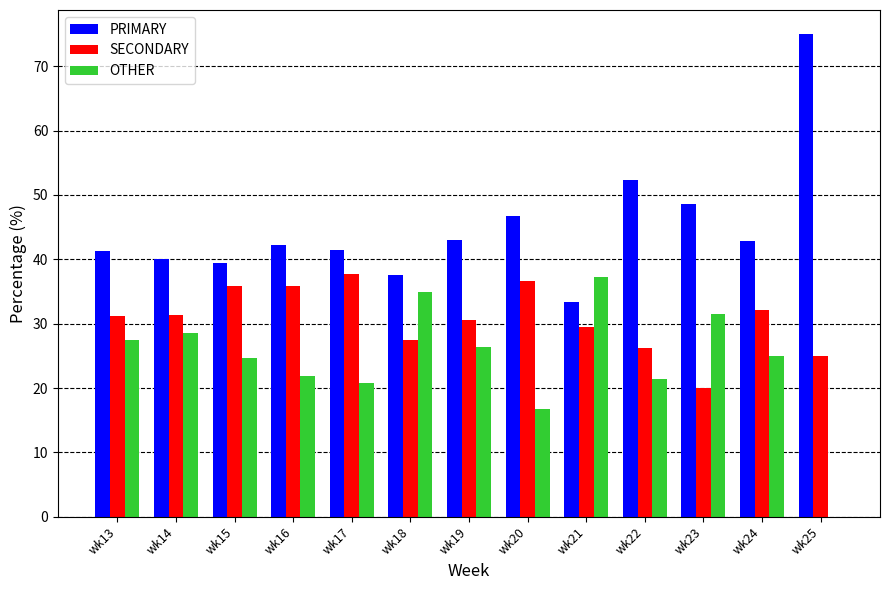

How many groups of bars are there?

13